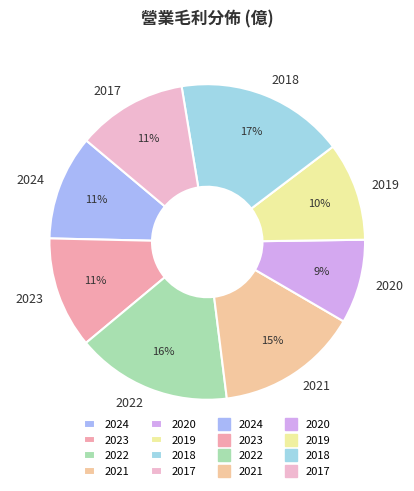

How many slices are in this pie chart?

8